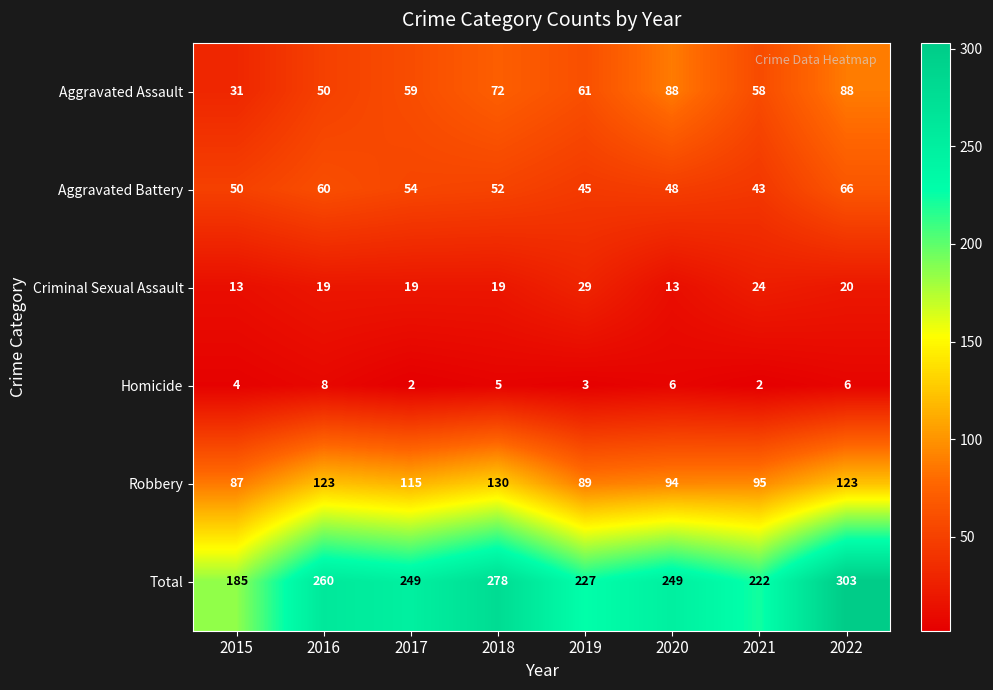

Which series has the widest spread of values?

Total